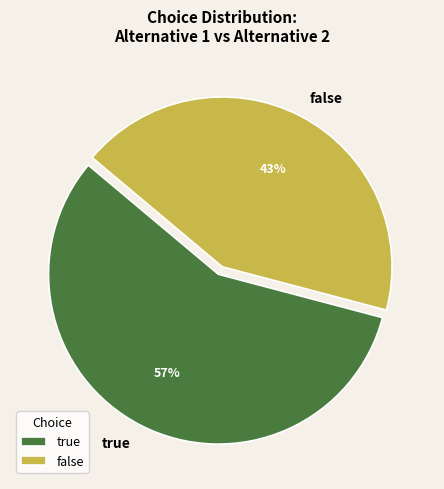

Does false account for over 50% of the chart?

No